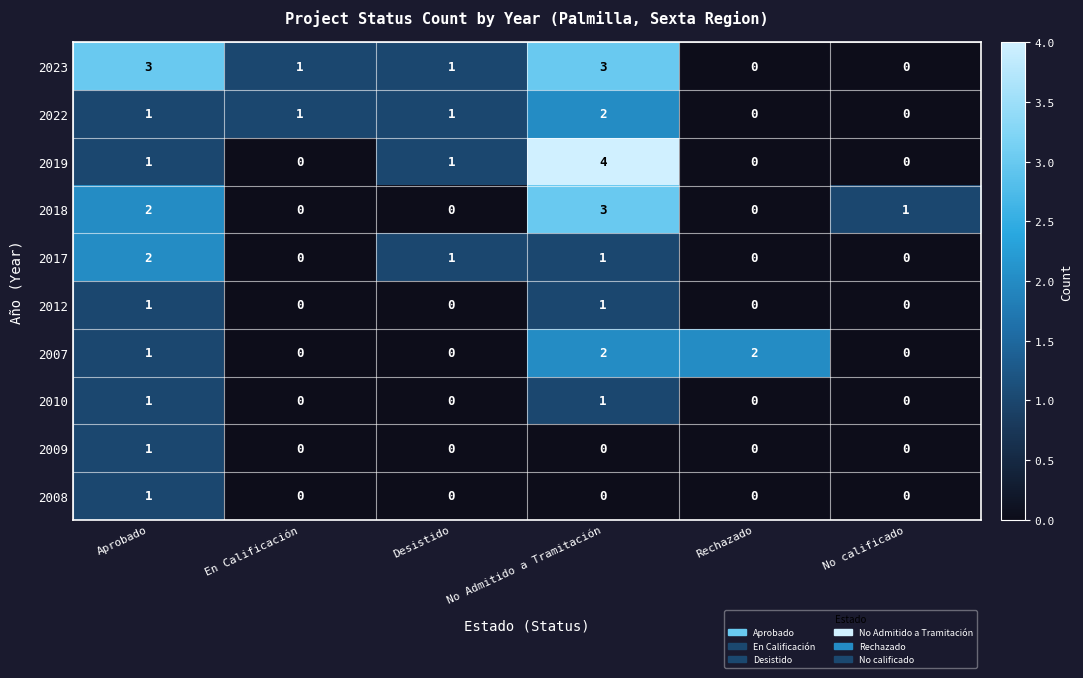

The 2009 series shows 1 at Aprobado. True or false?

True